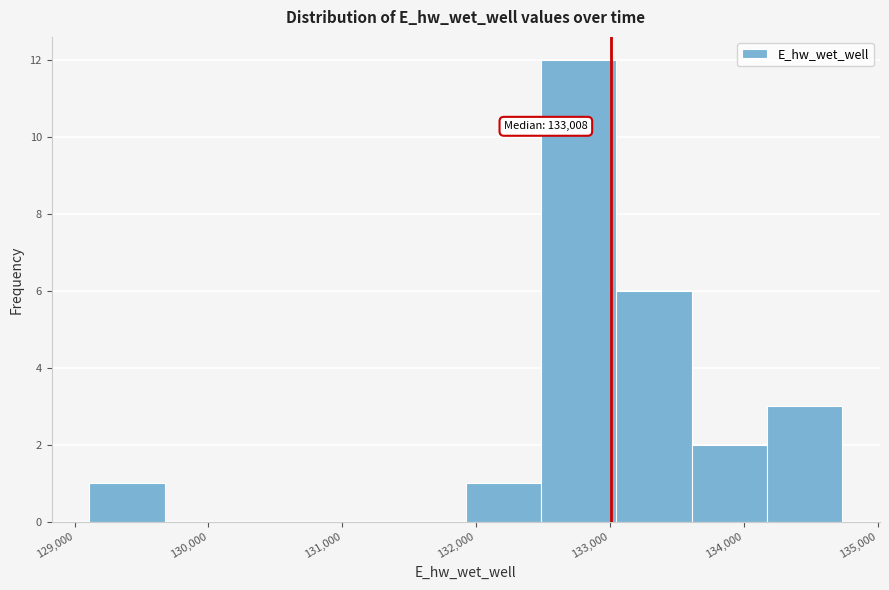

Over which range of the x-axis is the bar tallest?

132500 to 133000